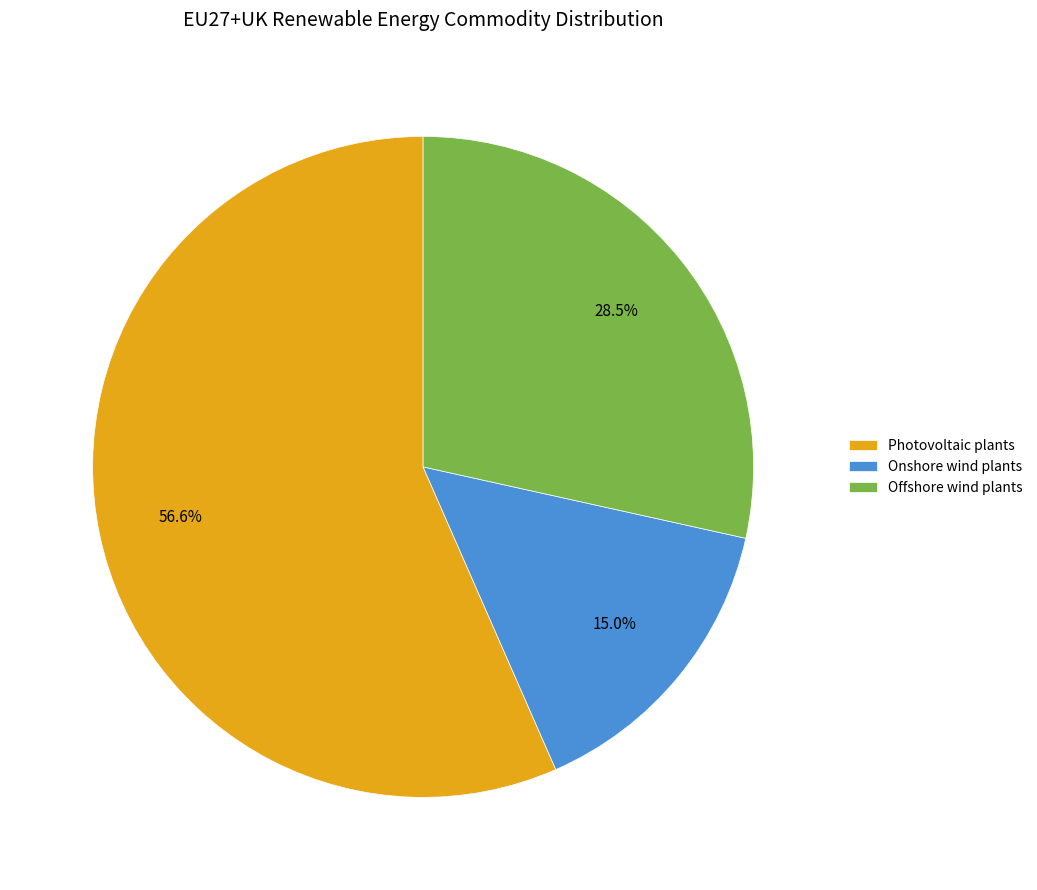

How many segments does this pie chart have?

3